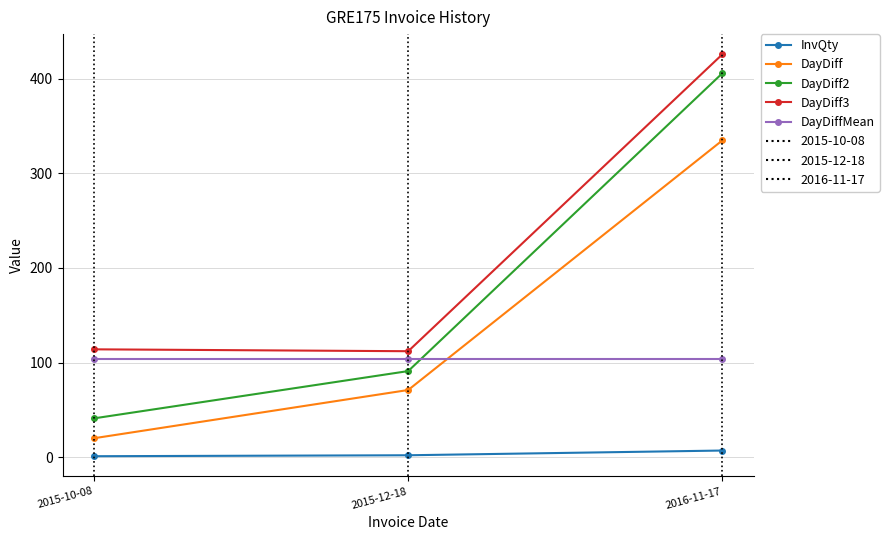

What is the average value of the InvQty series?

3